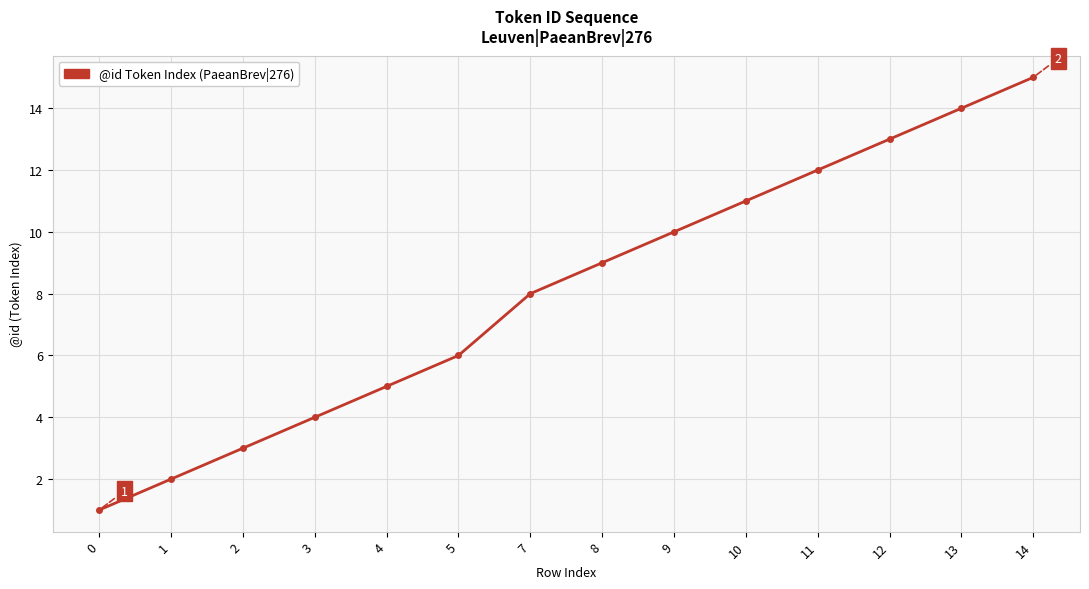

How many data points are less than 9?

7